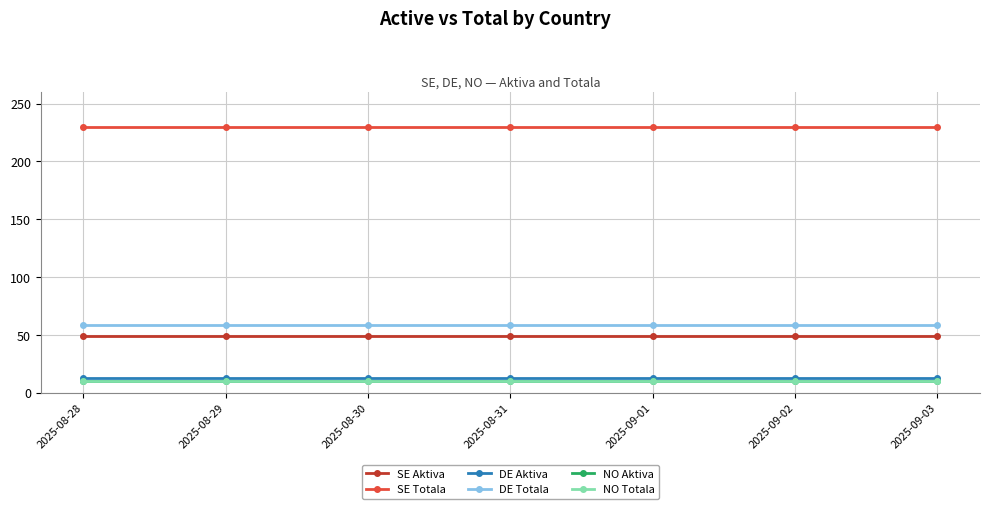

Is this an area chart (filled region under the line)?

No